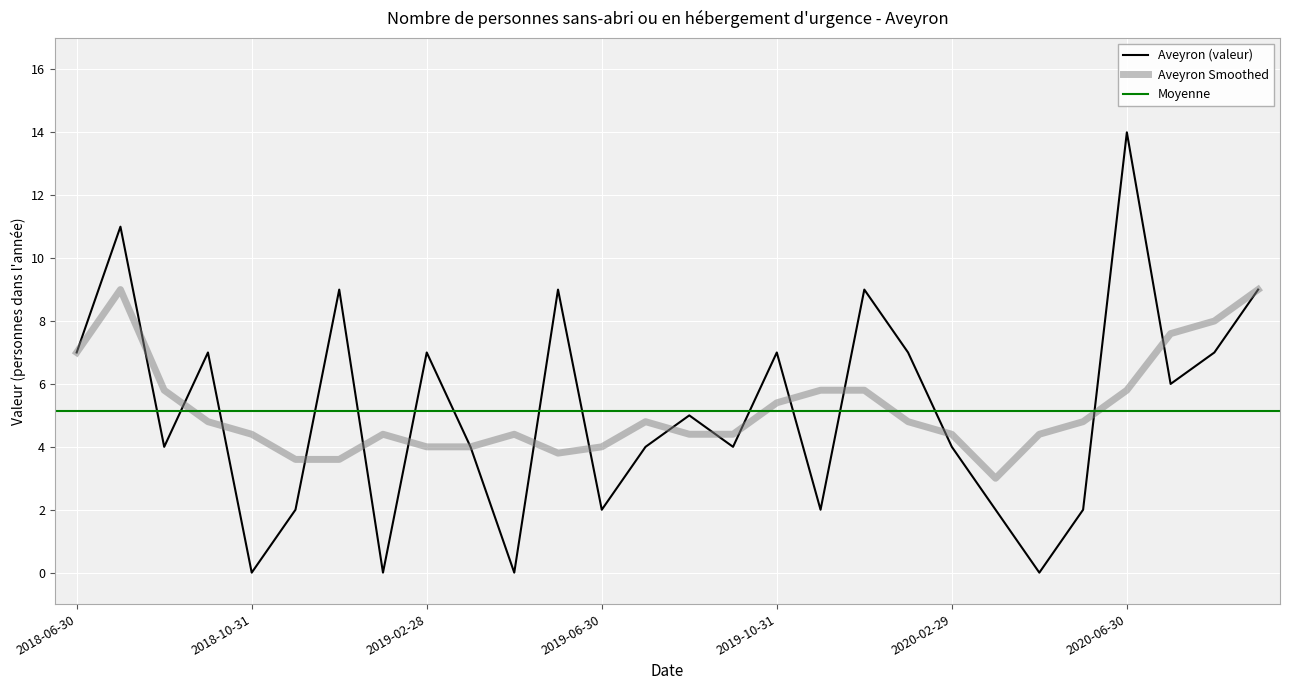

Reading left to right, what are all the values shown in this chart?

7	11	4	7	0	2	9	0	7	4	0	9	2	4	5	4	7	2	9	7	4	2	0	2	14	6	7	9